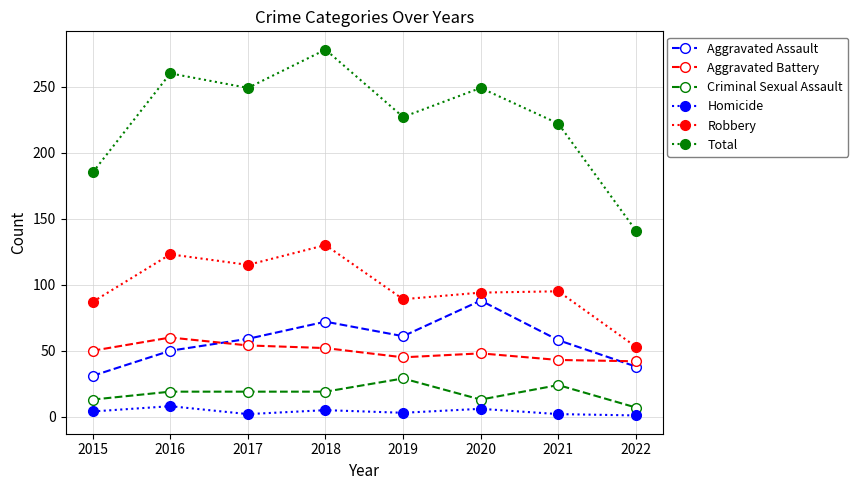

What is the value of the Aggravated Assault point at the 2nd from the left?

50